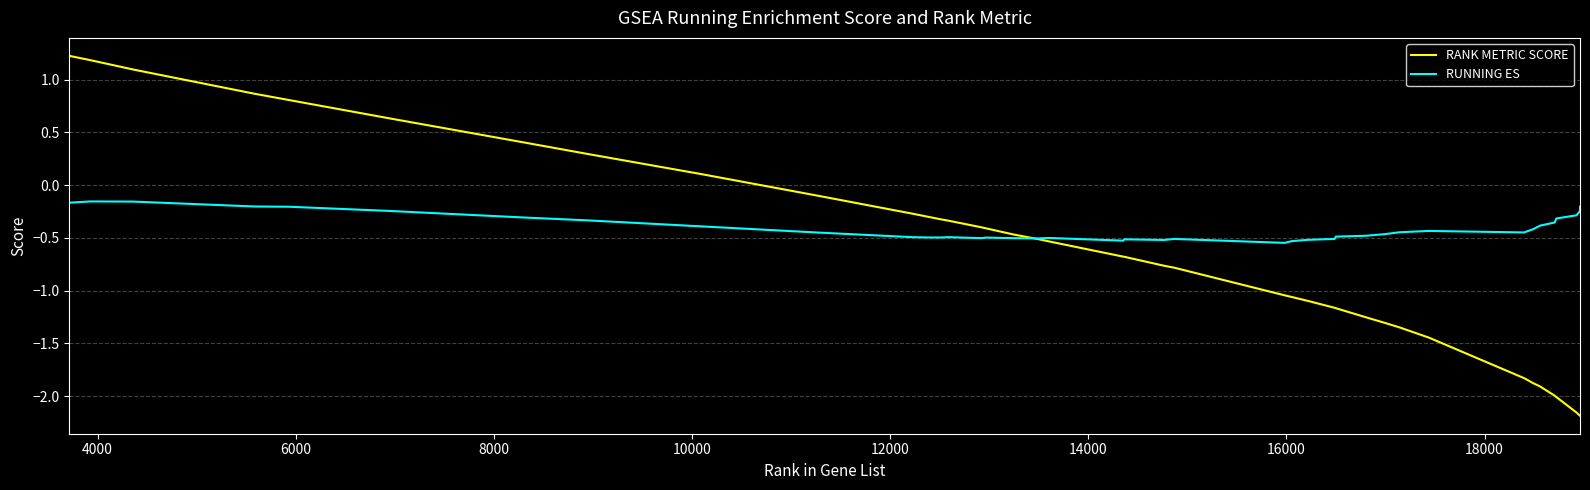

Which series has the largest total across all categories?

RUNNING ES